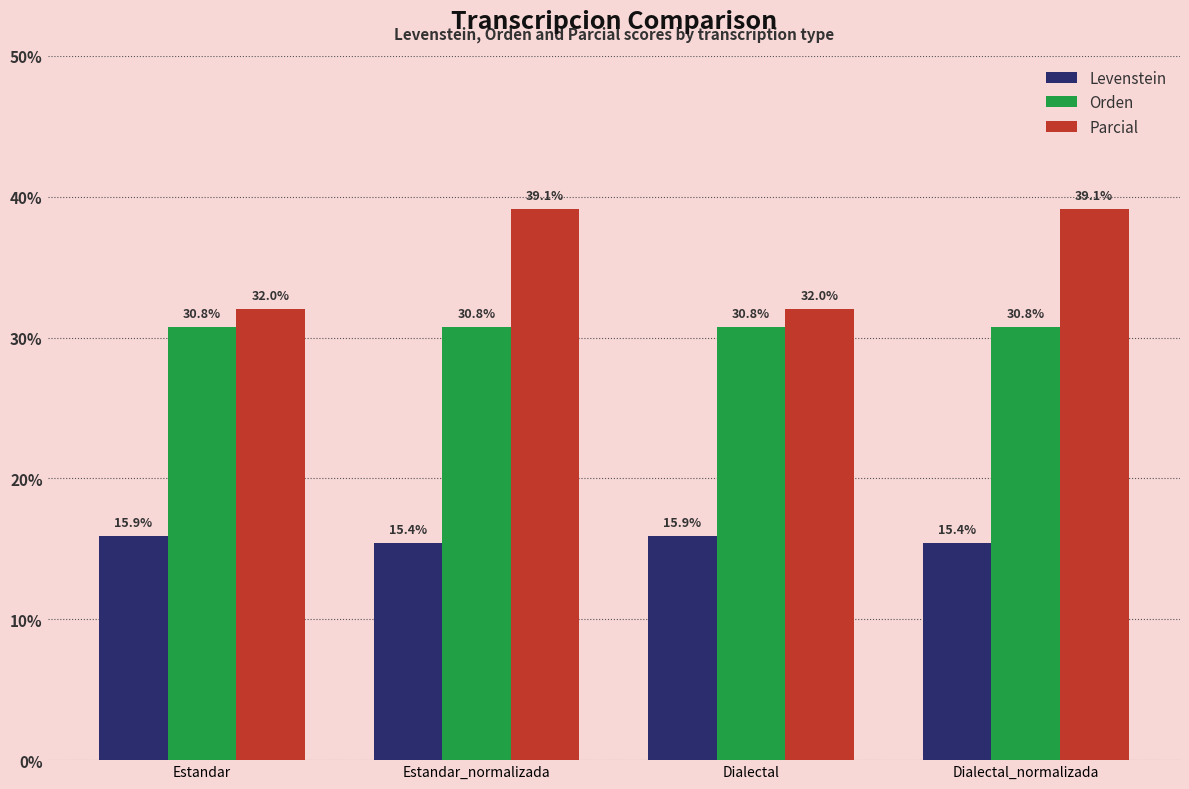

What is the difference between the highest and lowest values at Estandar_normalizada?

23.7